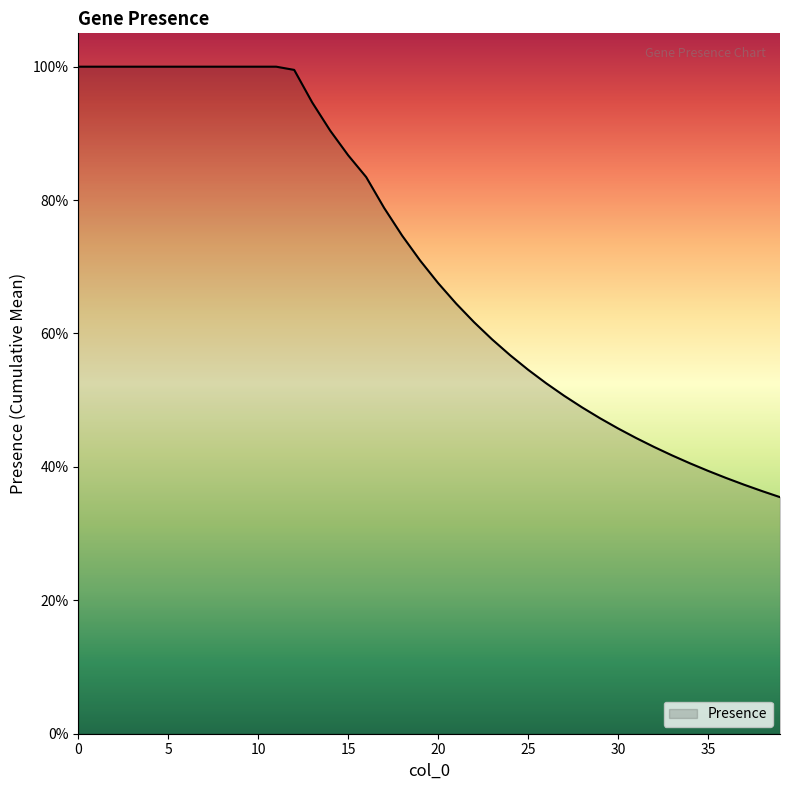

Does the chart display data point markers on the line(s)?

No